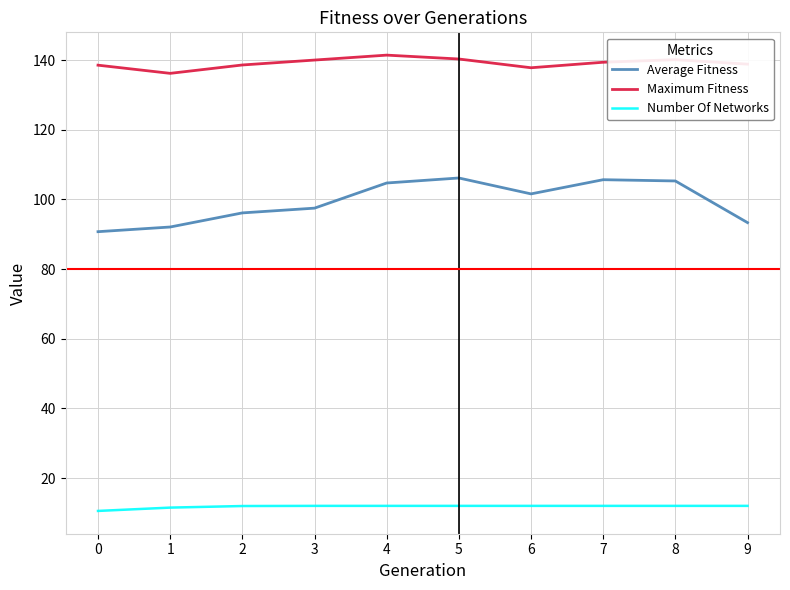

List the series in order of their overall mean, highest first.

Maximum Fitness, Average Fitness, Number Of Networks